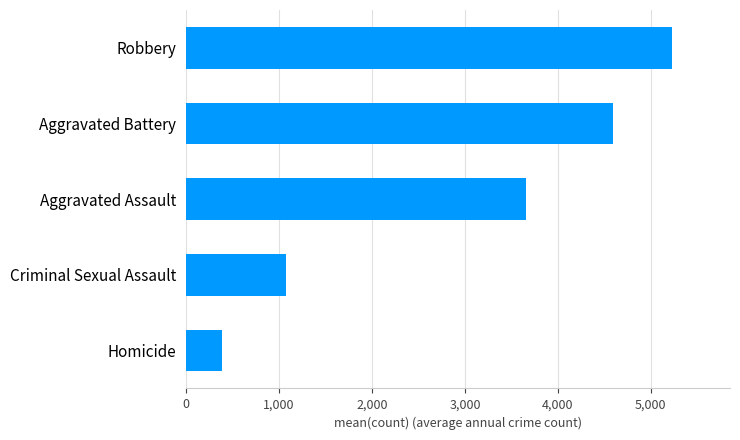

What is the change in value from Aggravated Assault to Robbery?

+1565.0